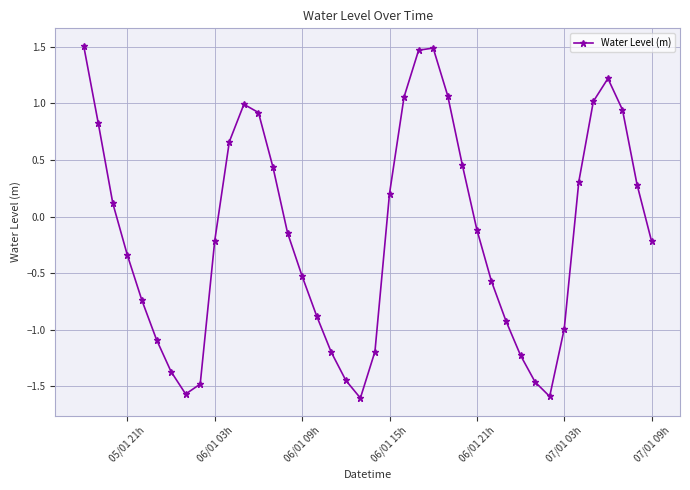

What is the minimum value shown in the chart?

-1.6